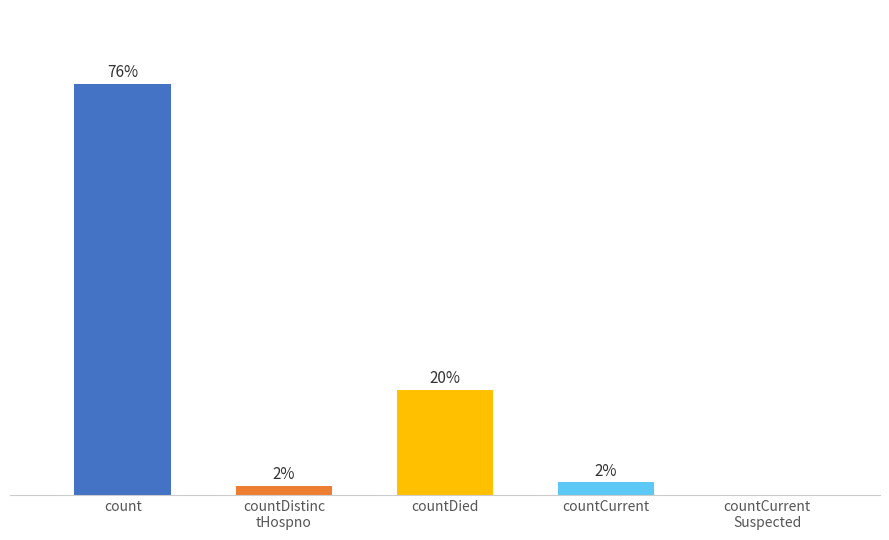

Reading left to right, extract all data points from this chart.

count=1213	countDistinc
tHospno=27	countDied=310	countCurrent=37	countCurrent
Suspected=0